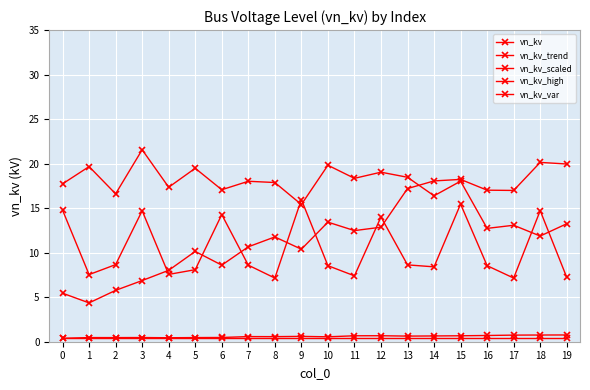

What is the smallest value displayed?

0.4